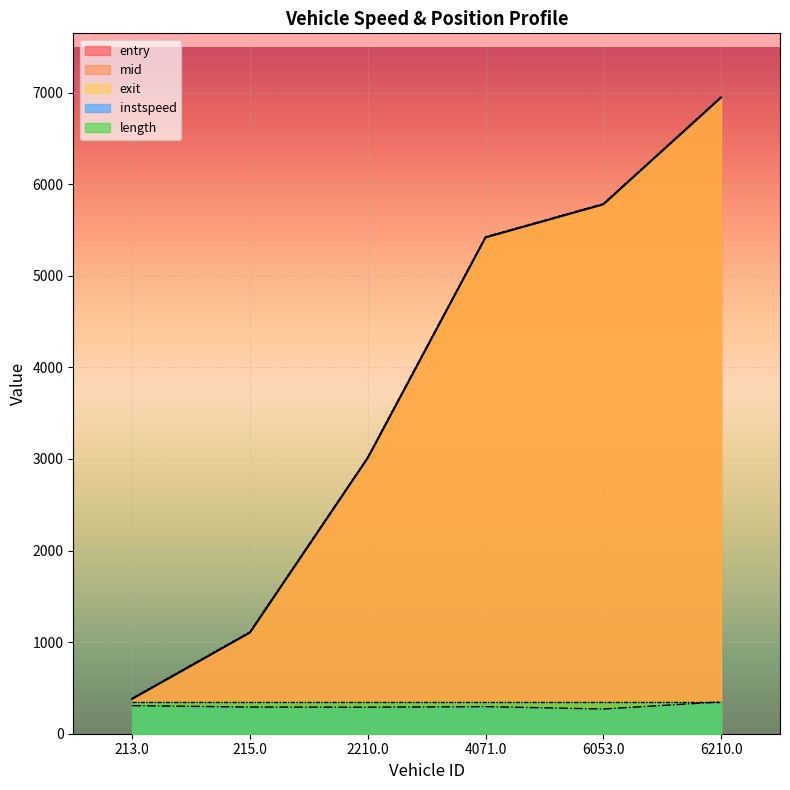

True or false: mid and entry cross at least once.

False